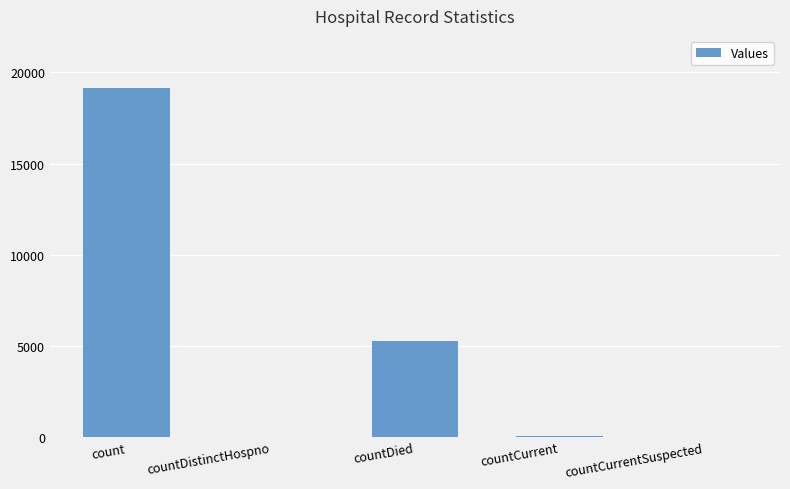

What is the sum of all values?

24515